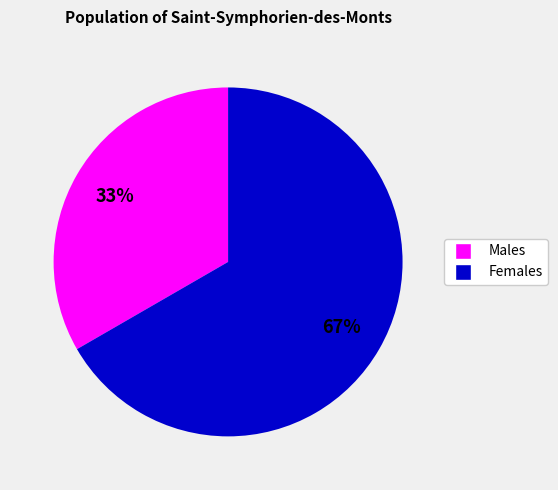

How many slices are in this pie chart?

2